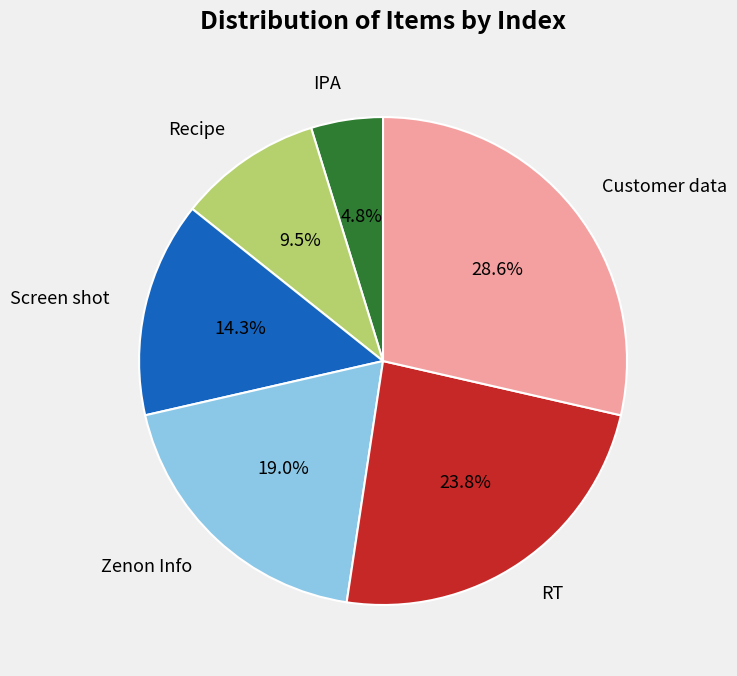

Between IPA and Zenon Info, which is larger?

Zenon Info